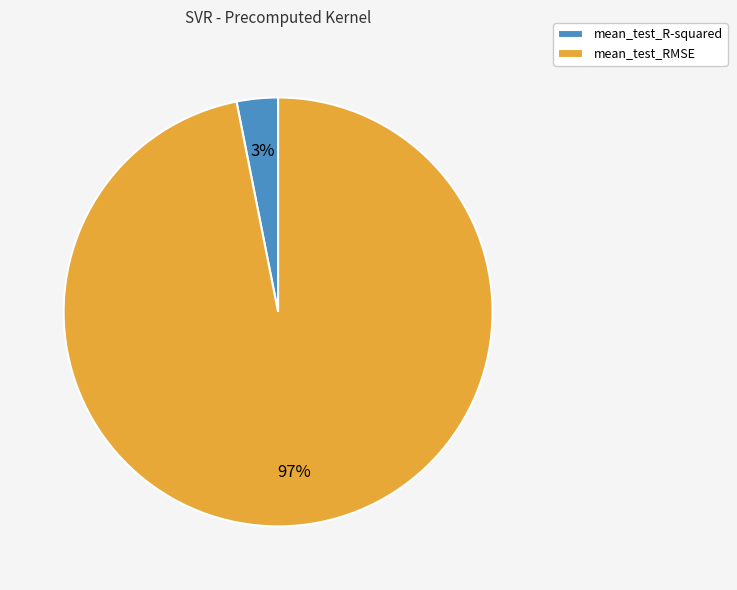

Rank the categories by value from lowest to highest.

mean_test_R-squared, mean_test_RMSE